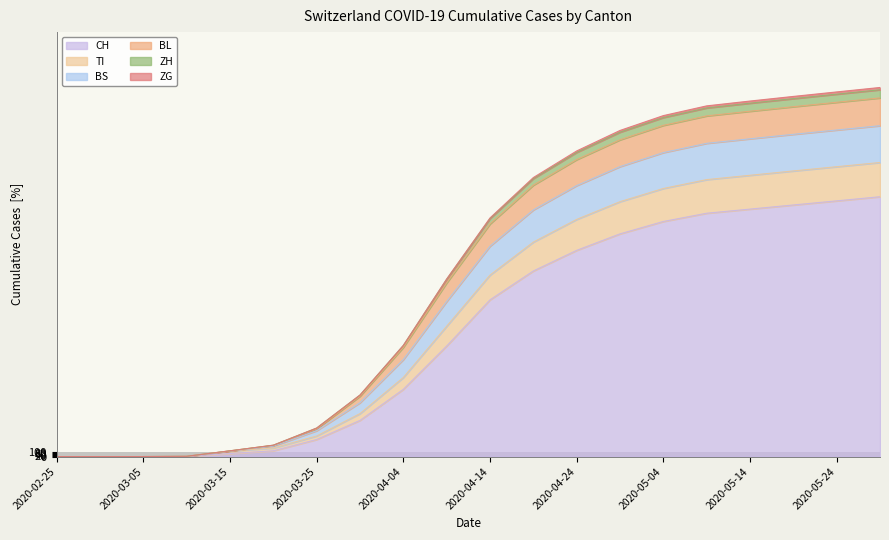

What is the total value across all series at 2020-05-29?

40861